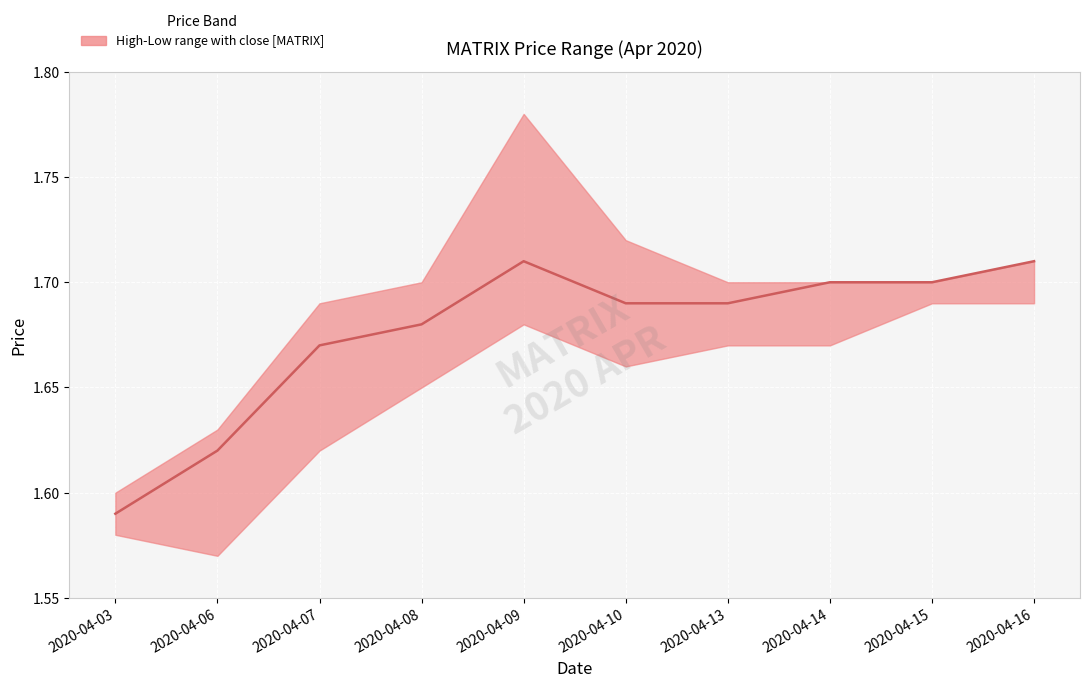

Reading left to right, extract all data points from this chart.

low: 1.6	1.6	1.6	1.6	1.7	1.7	1.7	1.7	1.7	1.7
high: 1.6	1.6	1.7	1.7	1.8	1.7	1.7	1.7	1.7	1.7
close: 1.6	1.6	1.7	1.7	1.7	1.7	1.7	1.7	1.7	1.7